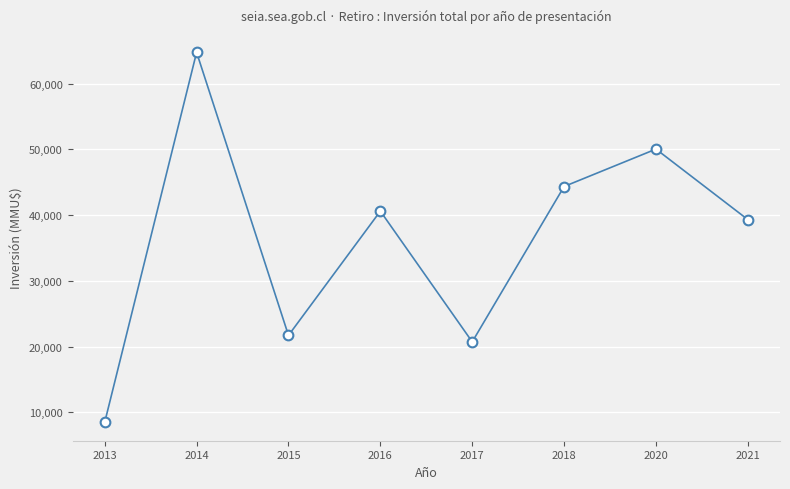

What is the change in value from 2015 to 2016?

+18900